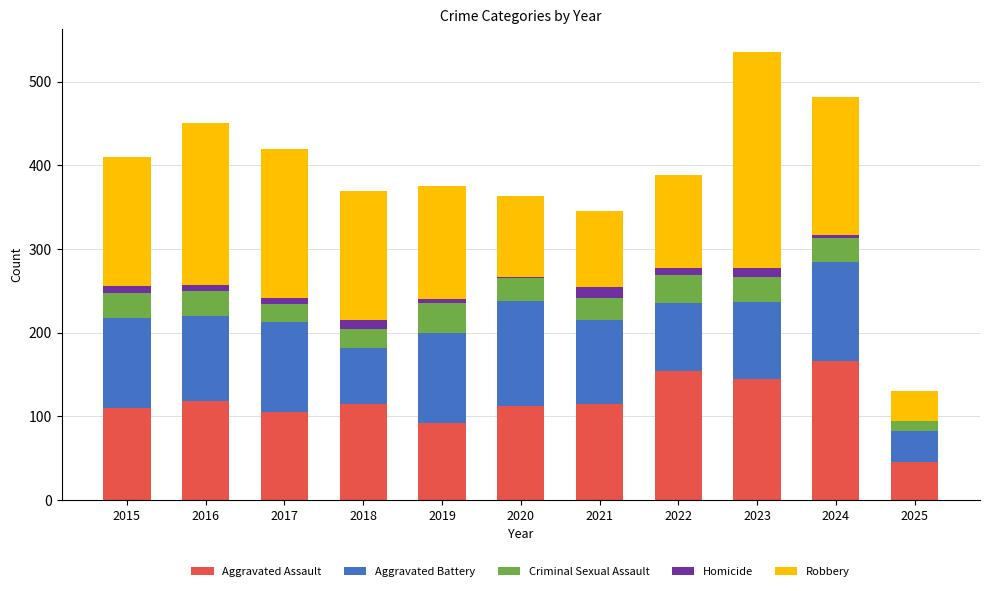

At which category is the sum across all series the highest?

2023